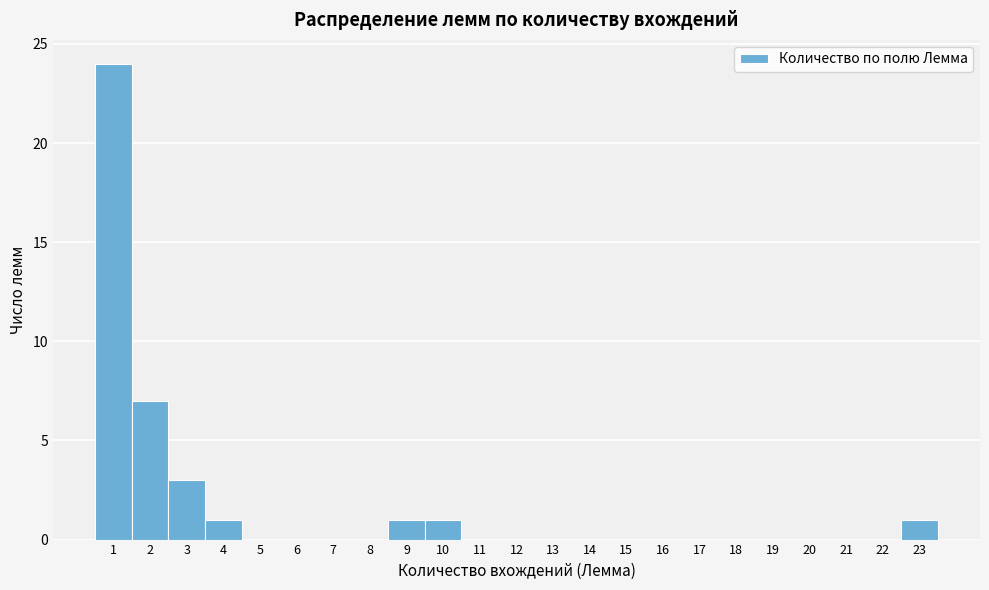

How tall is the bar that spans 22.5 to 23.5 on the x-axis? The values are not printed on the chart, so give them approximately, as read against the axis.

1